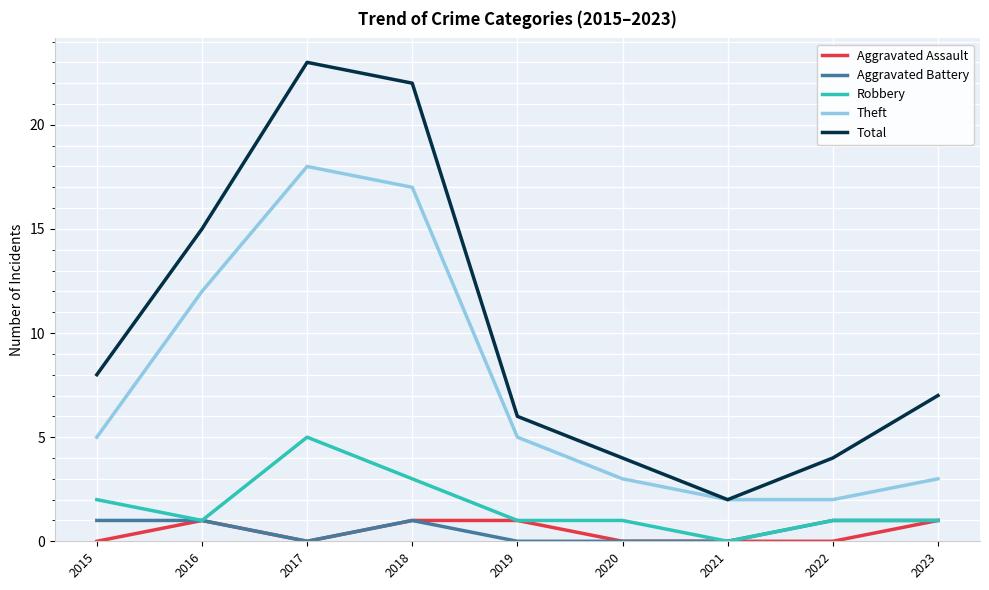

What value does the Robbery series have at 2023?

1